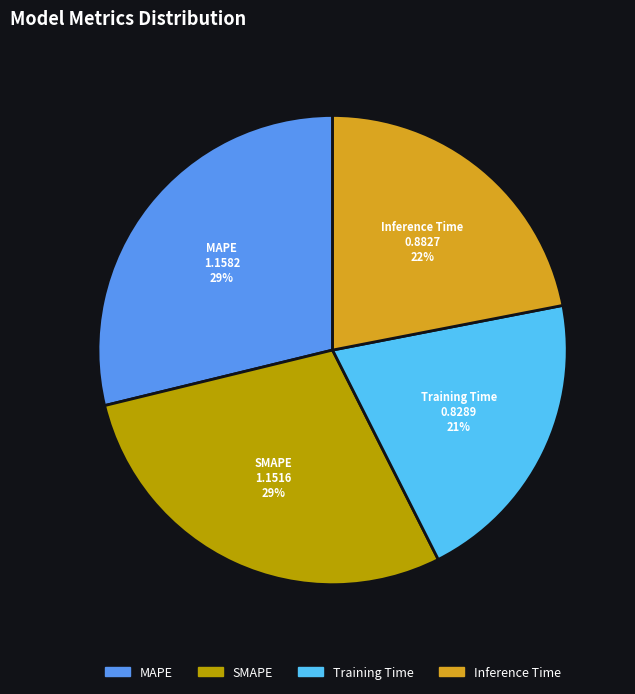

Is there a majority slice in this chart?

No